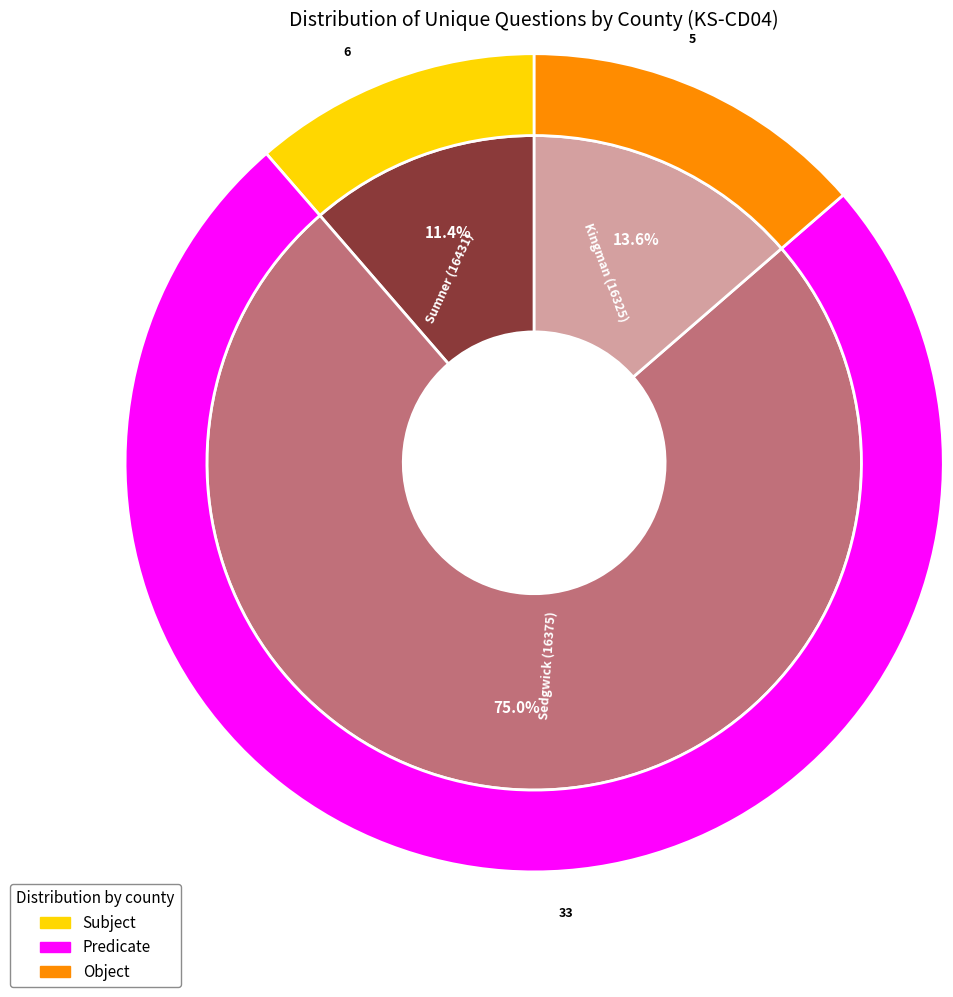

To the nearest percent, what is the combined percentage of Sumner (16431) and Kingman (16325)?

25%